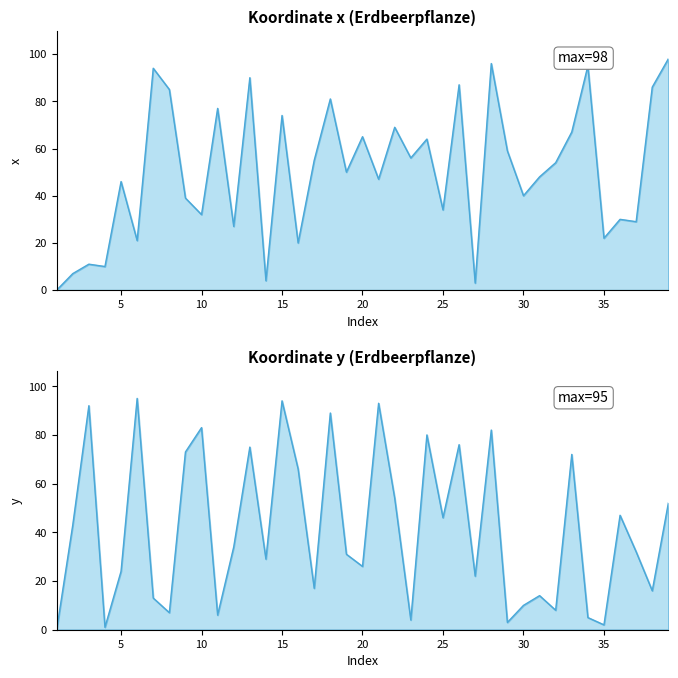

The y series shows 140 at 6. True or false?

False